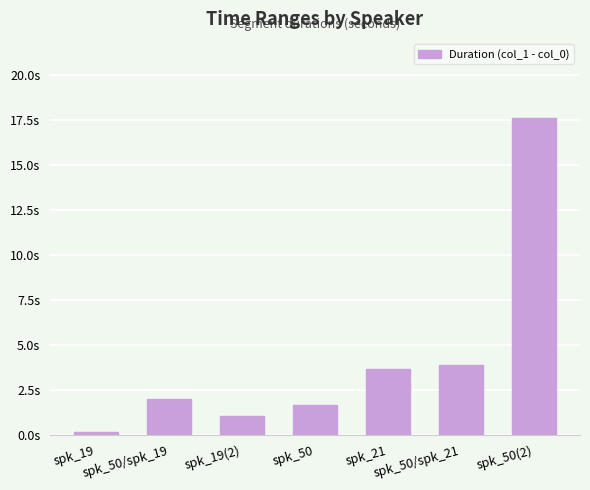

What position from the right is spk_21?

3